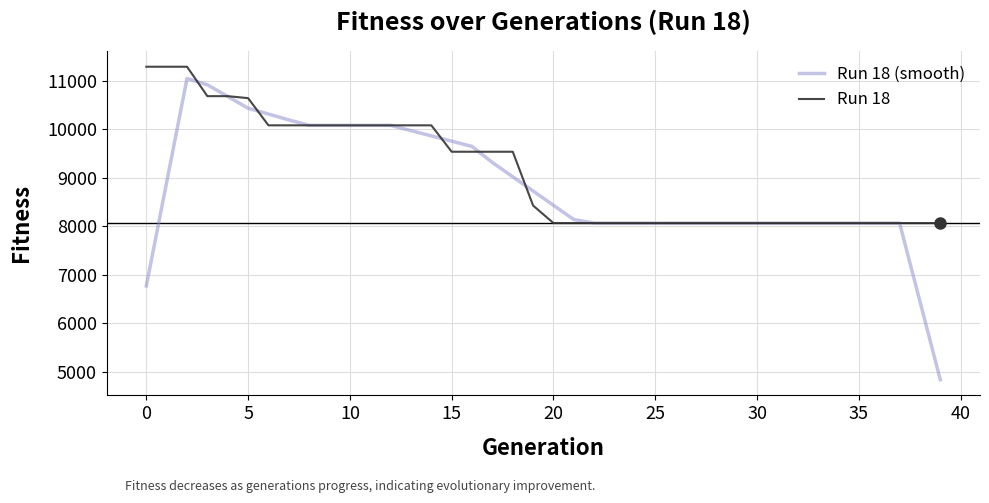

Which series has the widest spread of values?

Run 18 (smooth)